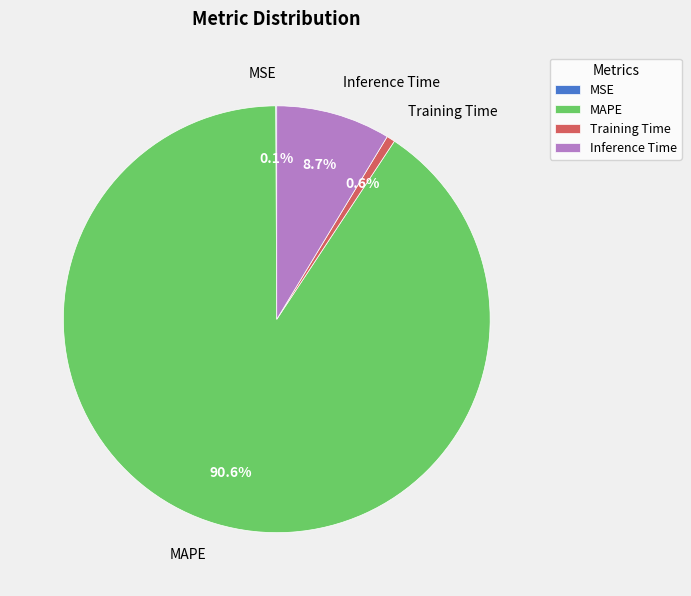

Does Inference Time account for over 50% of the chart?

No